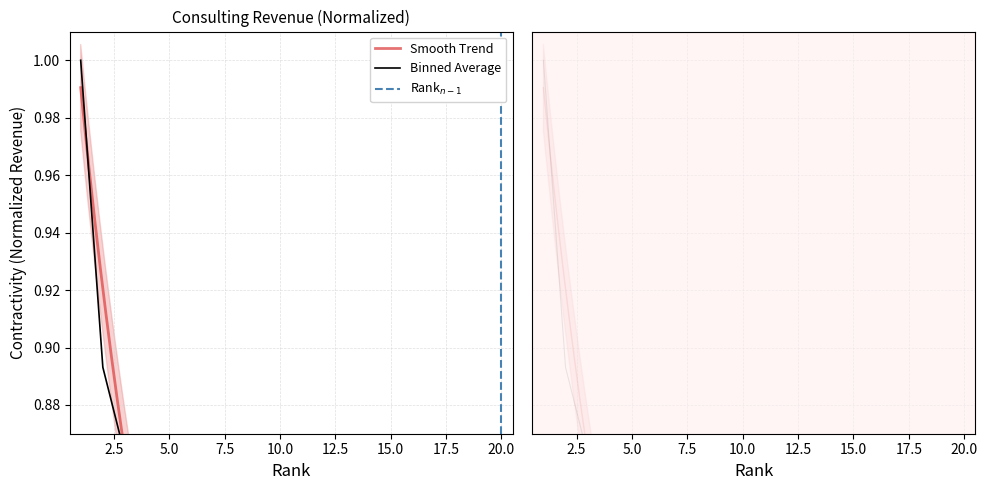

Does the chart have visible grid lines?

Yes